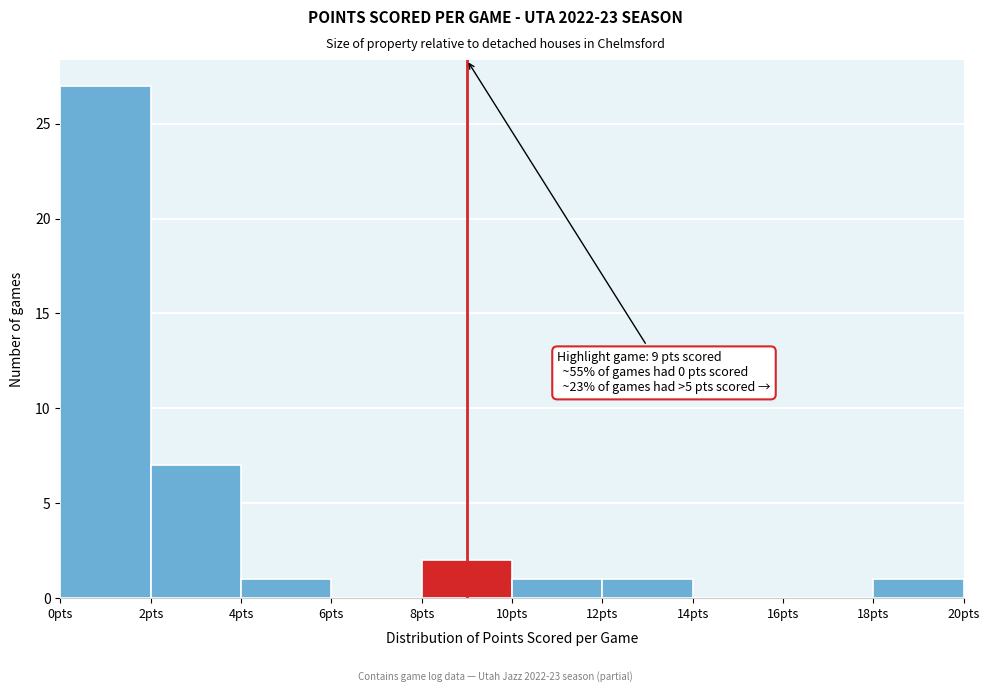

Over which range of the x-axis is the bar tallest?

0 to 2